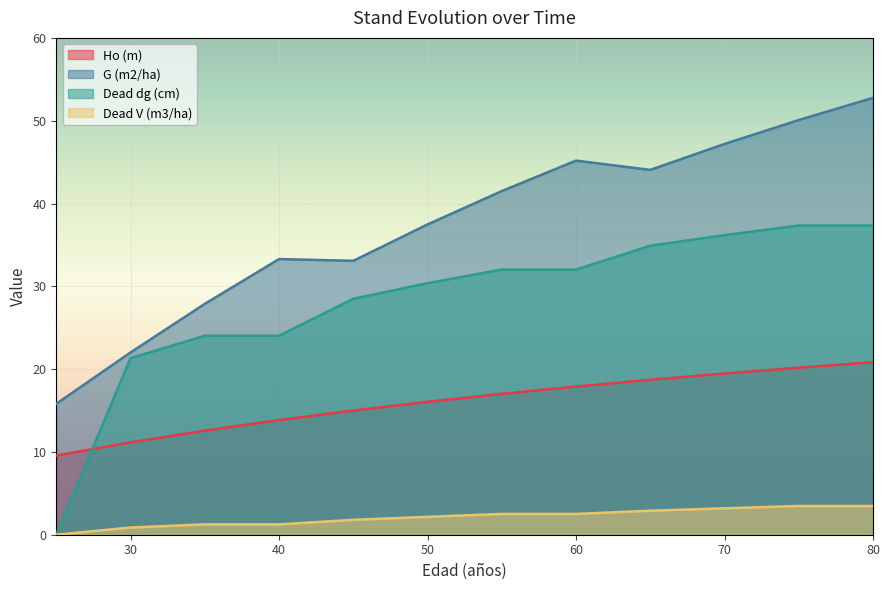

Which series has the widest spread of values?

Dead dg (cm)